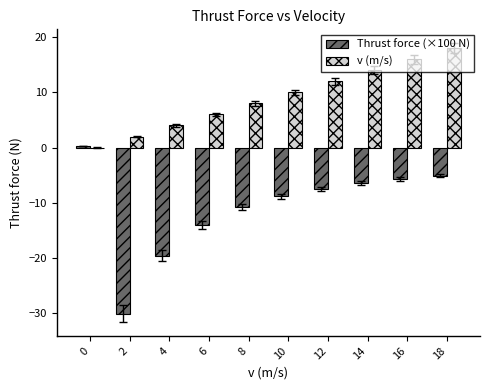

At which category is the sum across all series the highest?

18